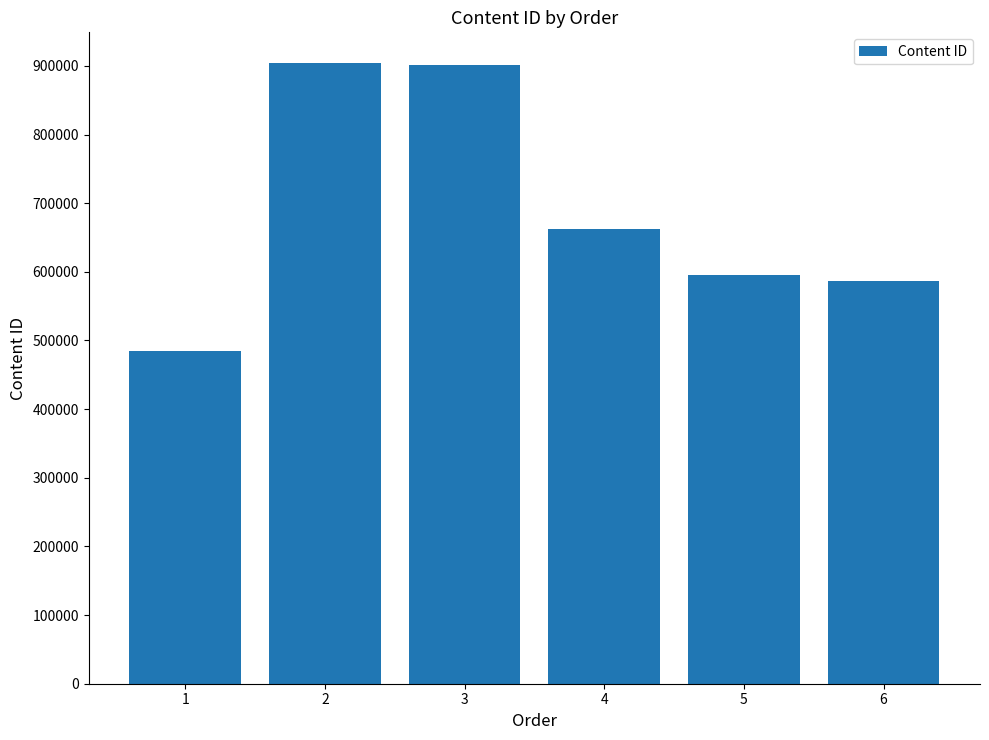

What is the sum of the values at 2 and 6?

1490703